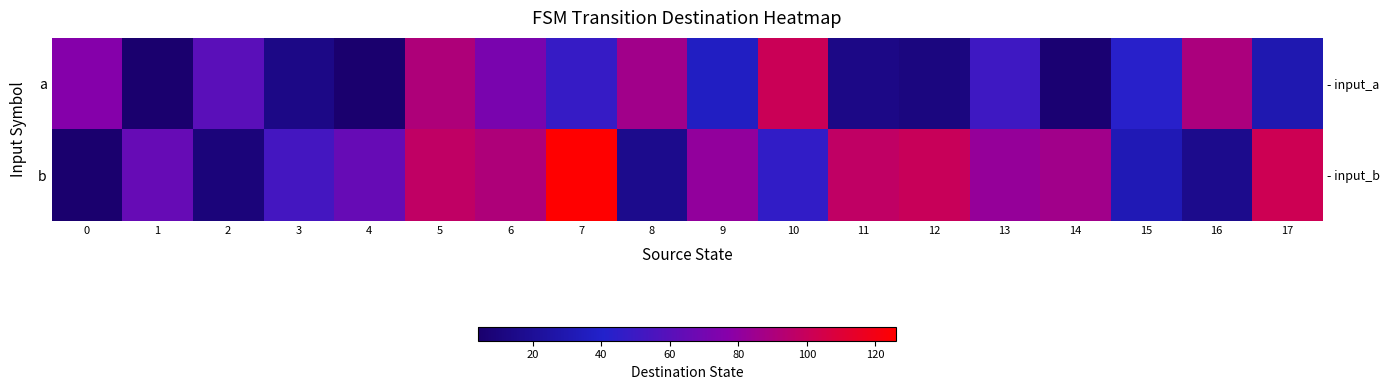

What is the difference between the a values at 9 and 0?

39